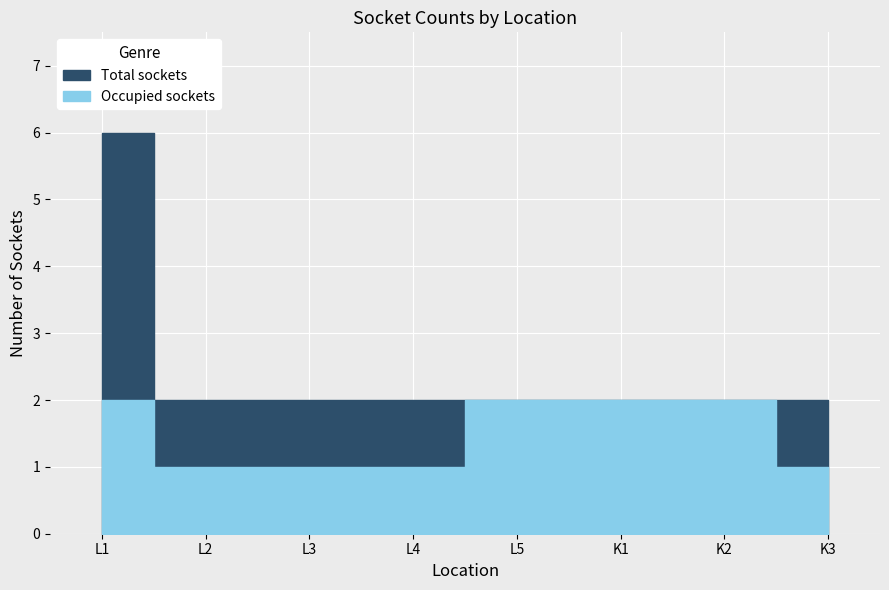

Is it true that Total sockets equals 2 at K2?

True